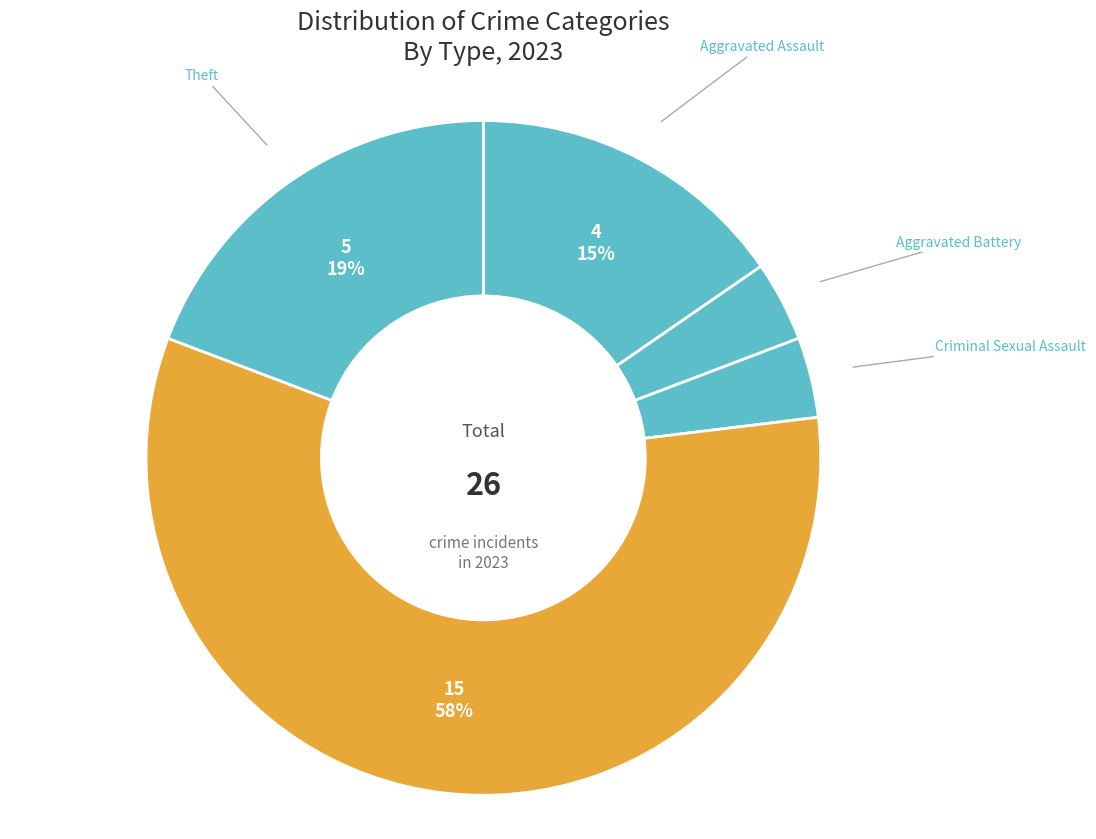

How many slices are in this pie chart?

5